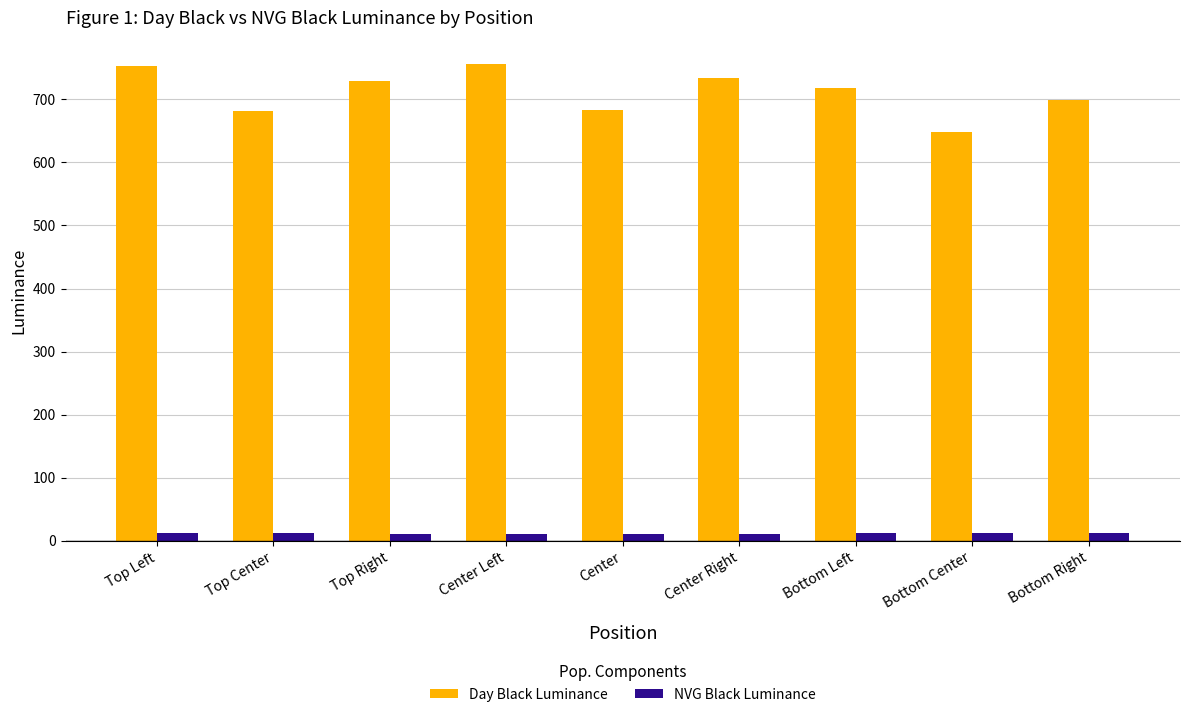

At Bottom Left, list the series in order from smallest to largest.

NVG Black Luminance, Day Black Luminance